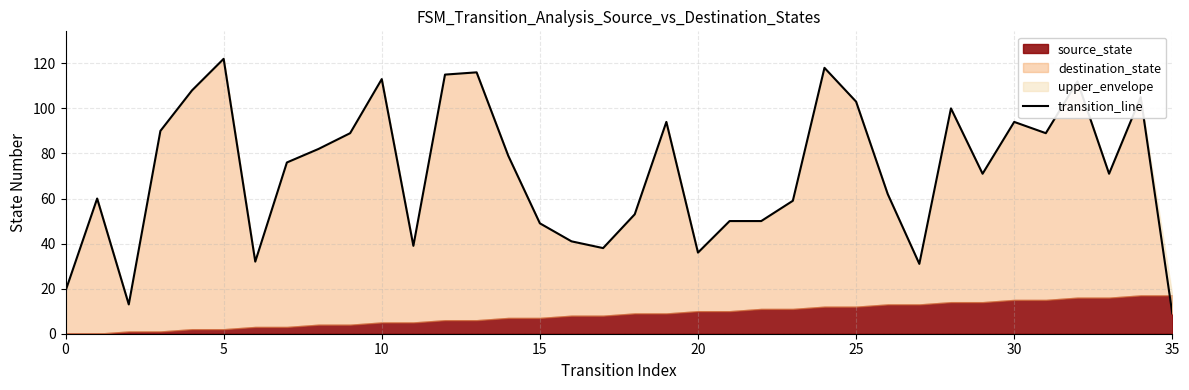

Between 28 and 0, which is larger?

28